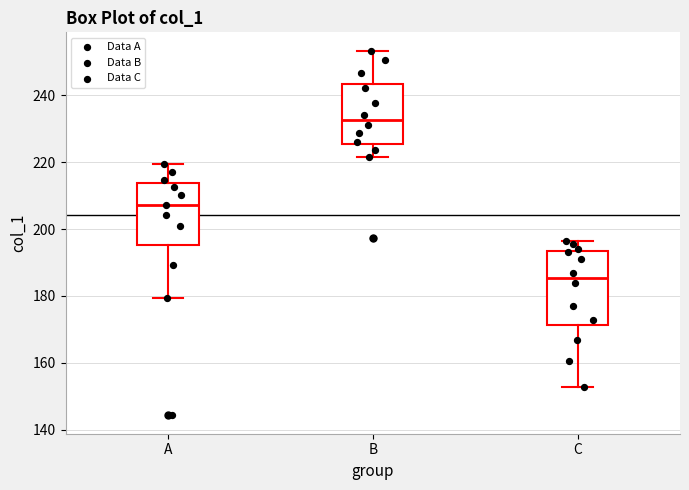

Comparing the boxes themselves (not the whiskers), which one is the tallest?

C